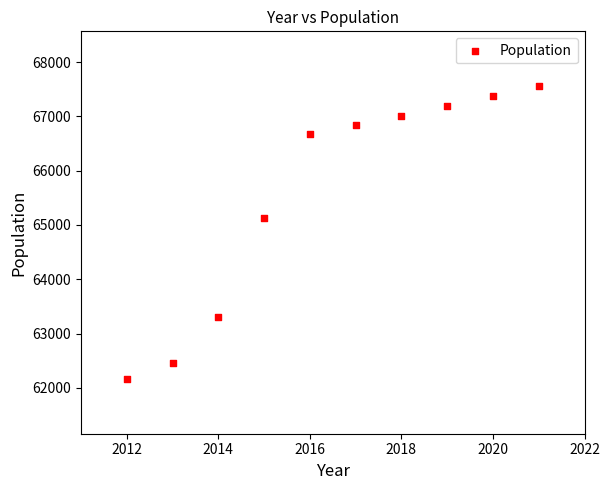

What Y value in the scatter plot is closest to 64861?

65126